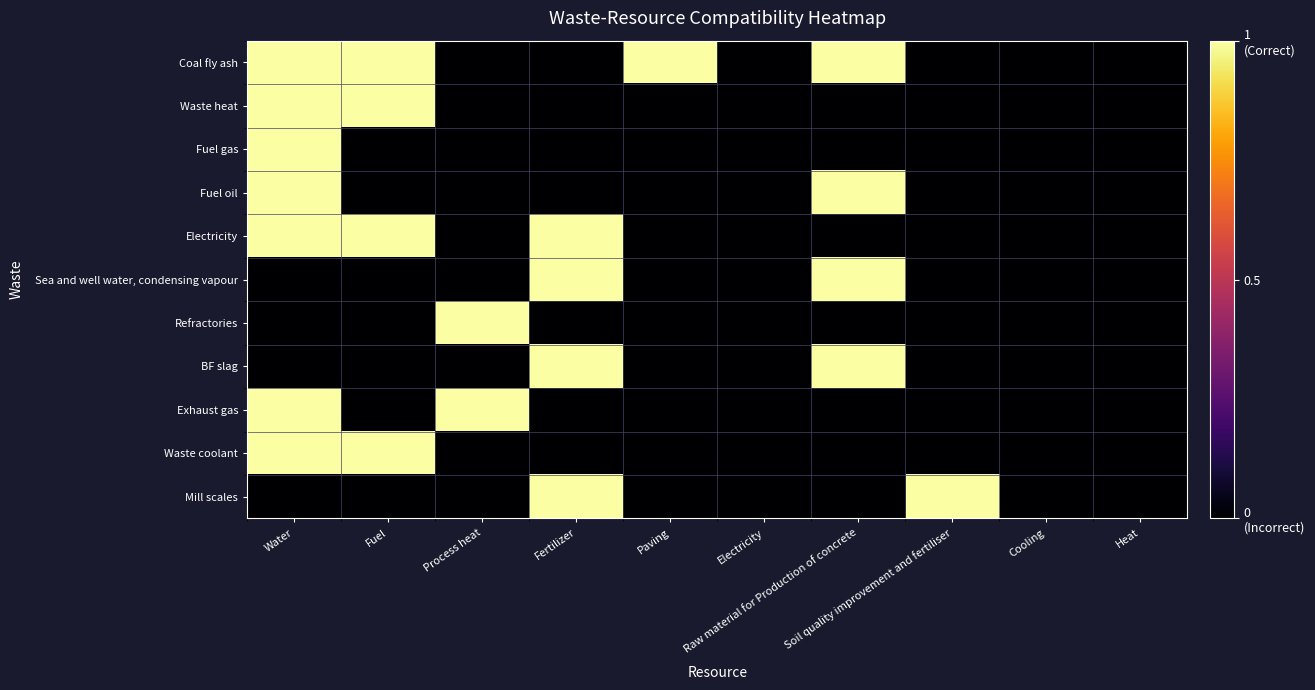

How many series are shown in this chart?

11